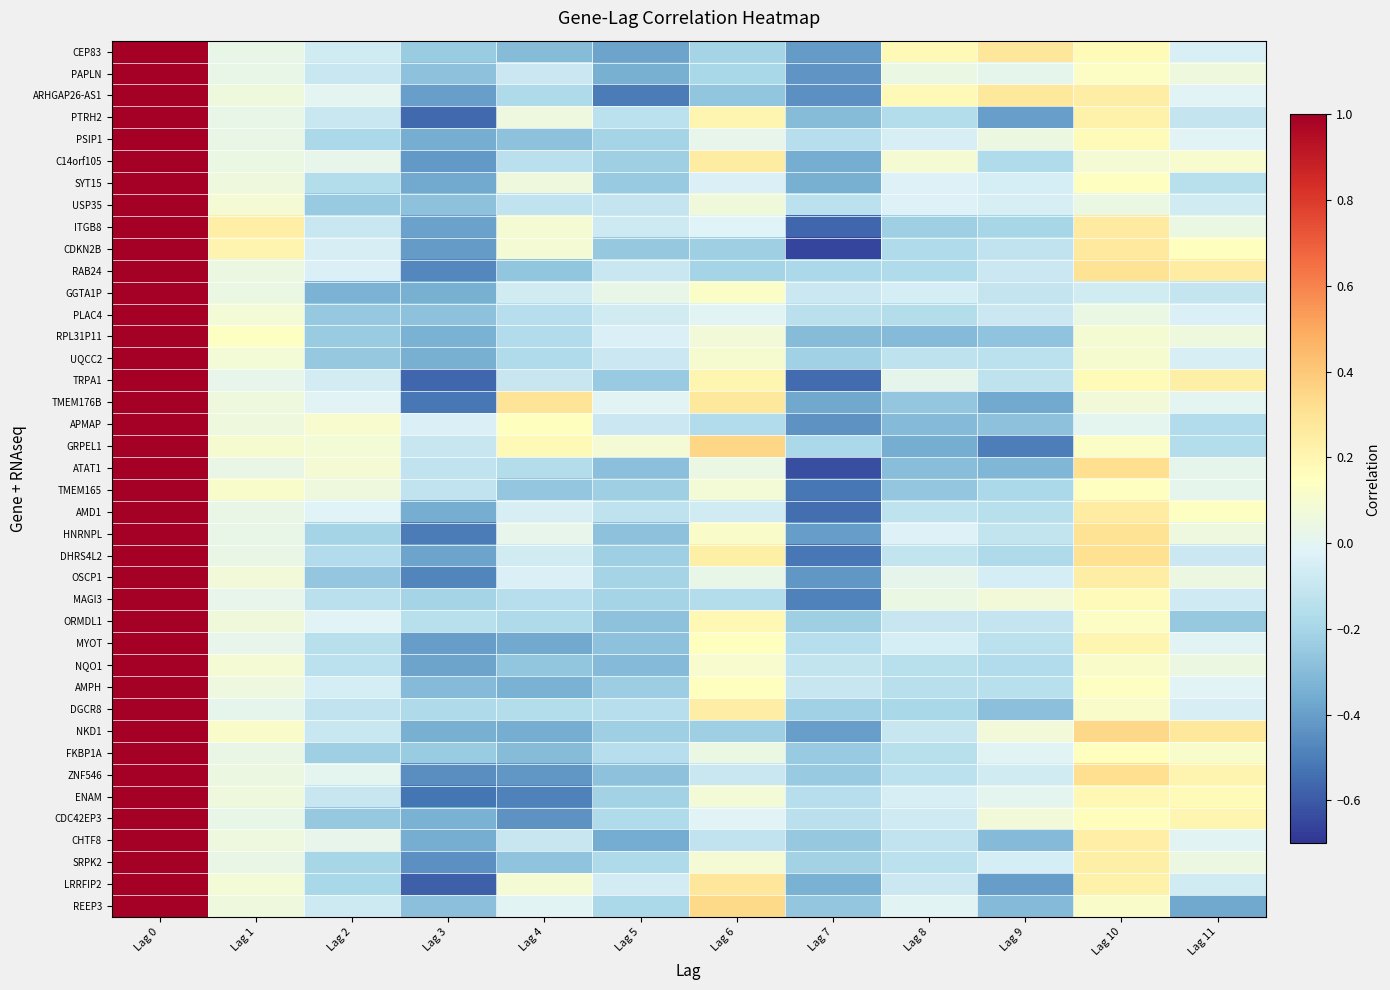

At how many categories does at least one series exceed 0?

10